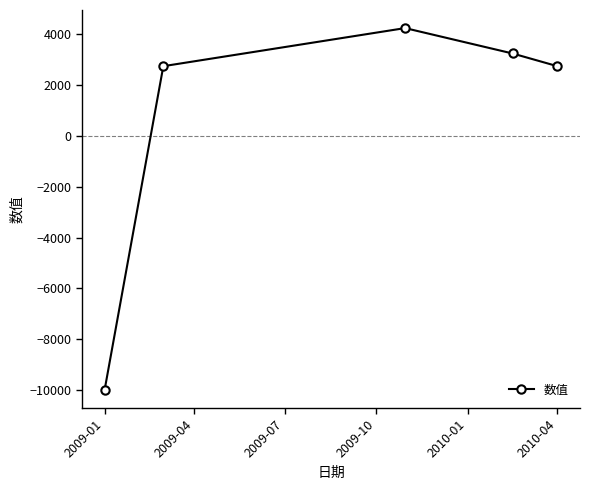

What is the value of the 5th point from the left?

2750